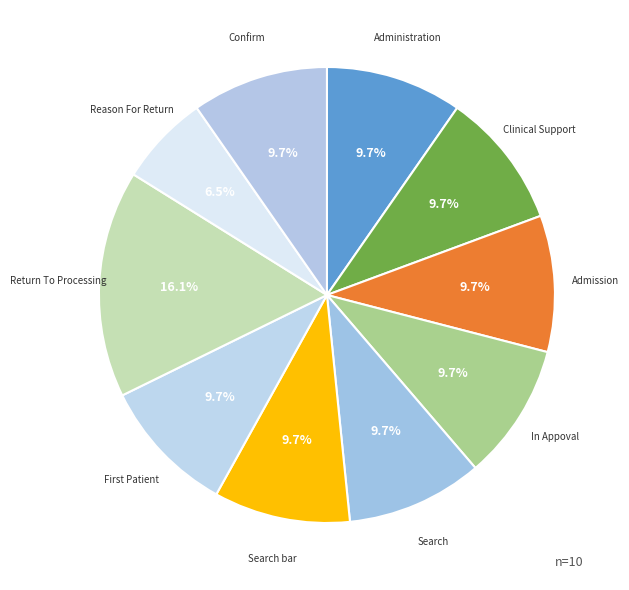

What percentage is NOT represented by In Appoval?

90.3%